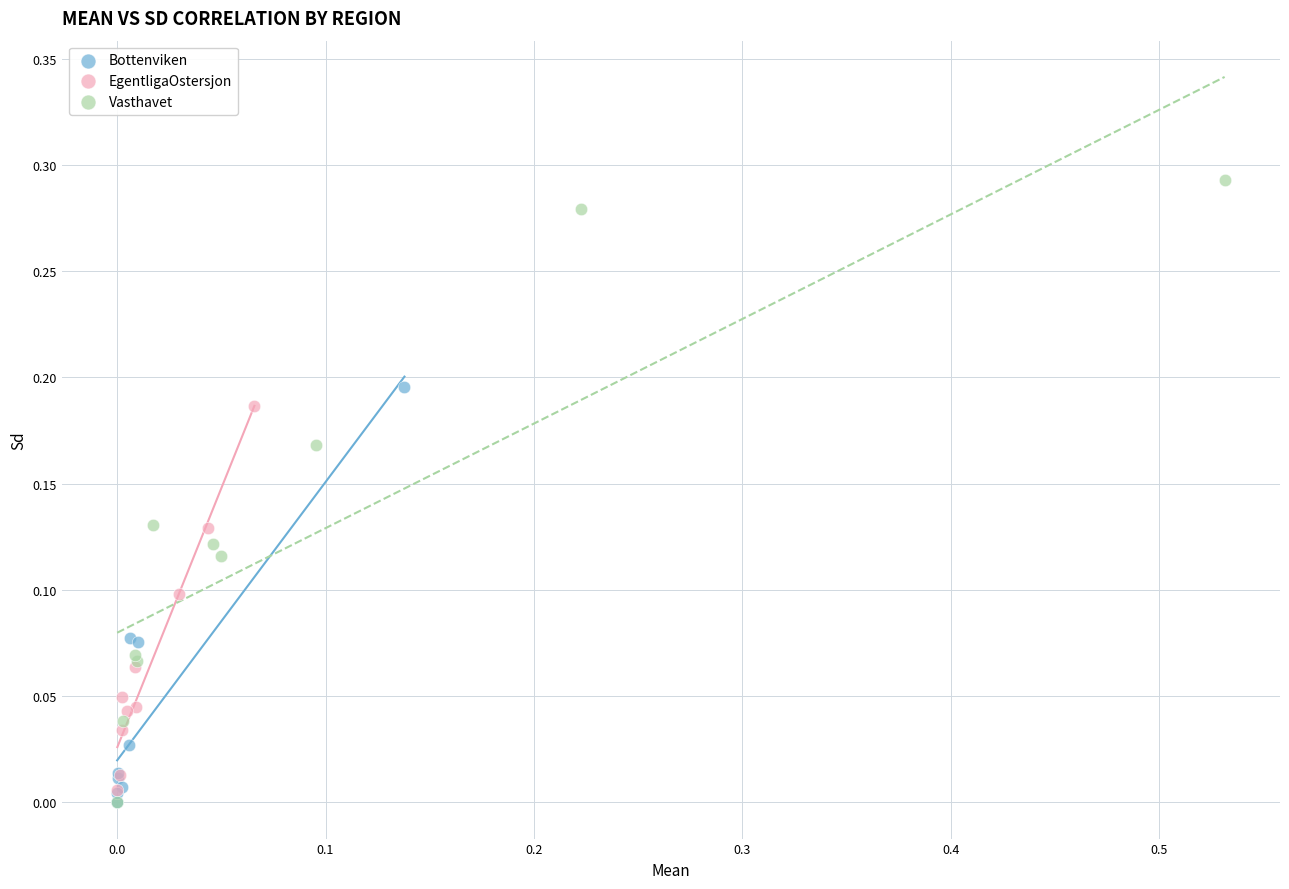

Which series has the widest spread of Y values?

Vasthavet